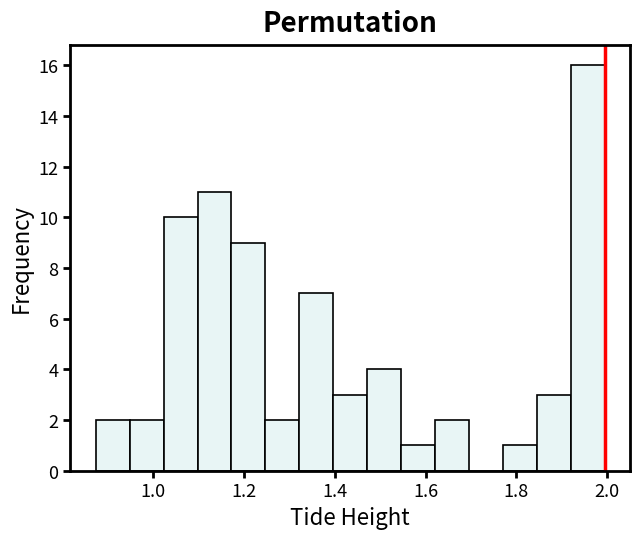

Read against the x-axis, roughly where is the centre of the tallest bar?

1.96